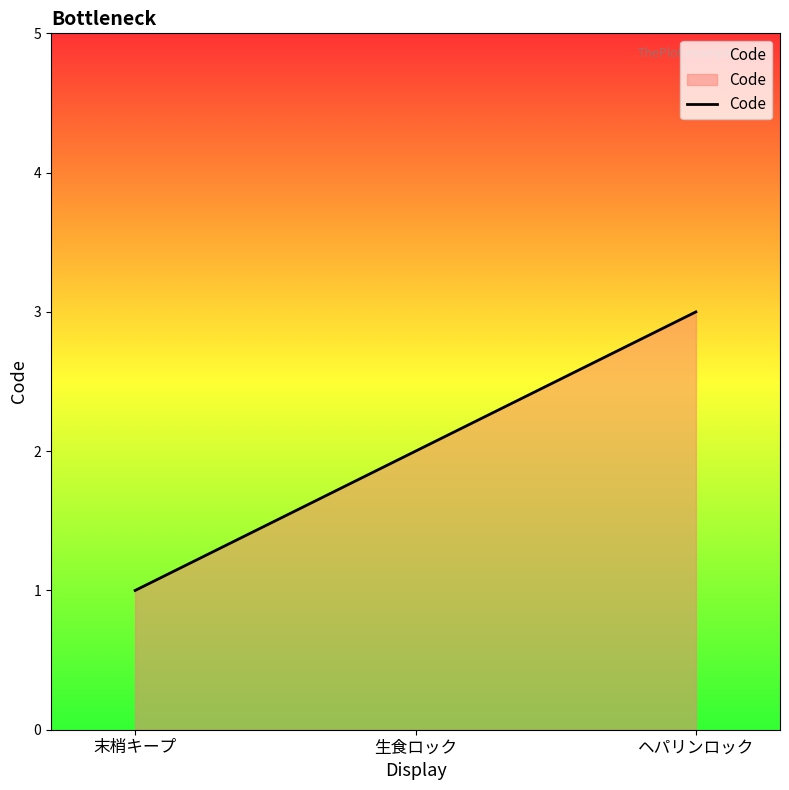

The chart shows a value of 1 at ヘパリンロック. True or false?

False